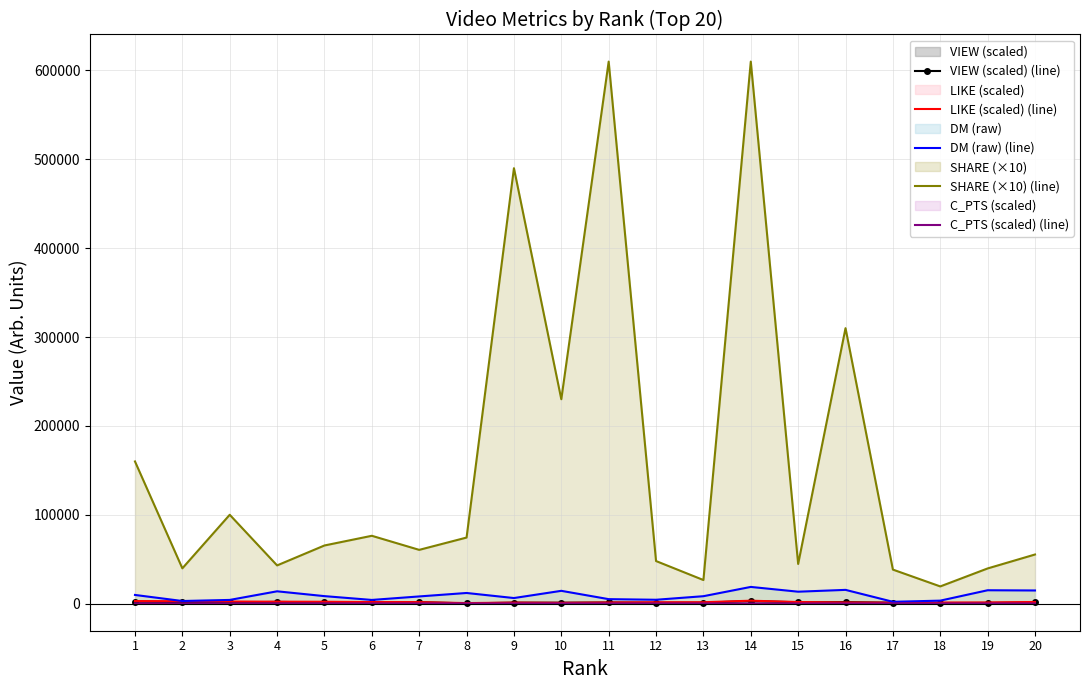

What is the minimum value for DM (raw) (line)?

2066.0